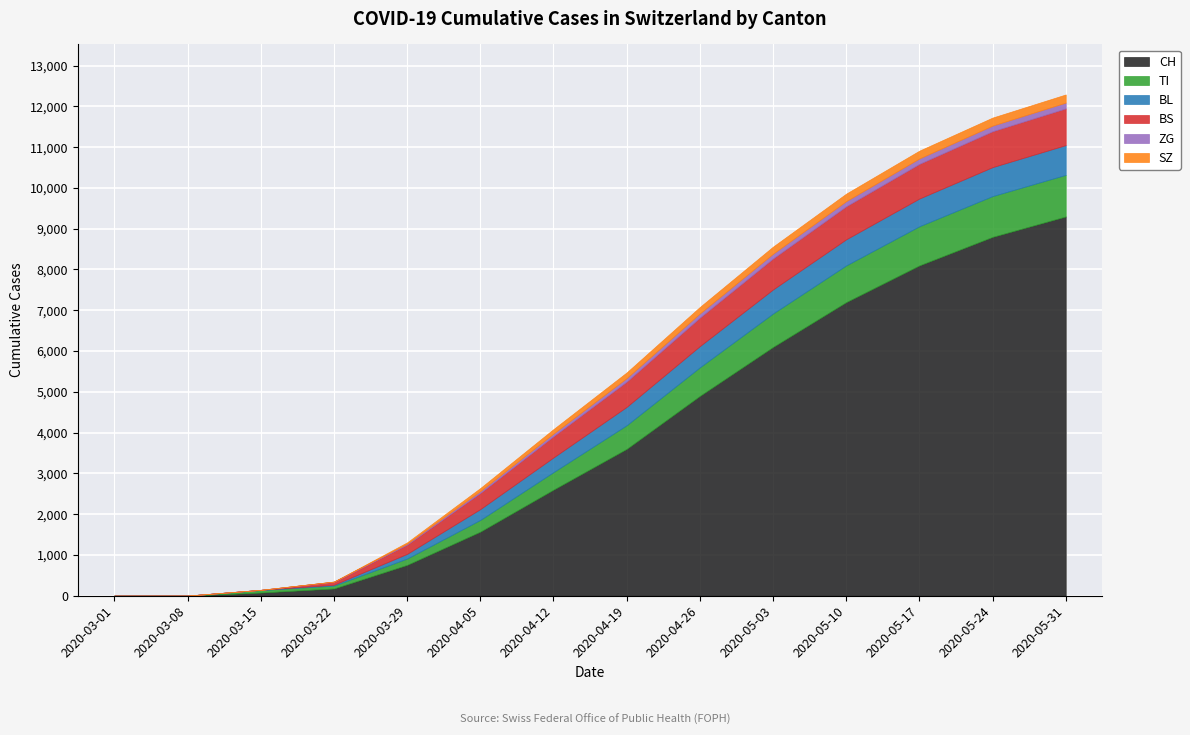

True or false: SZ and TI intersect in this chart.

False